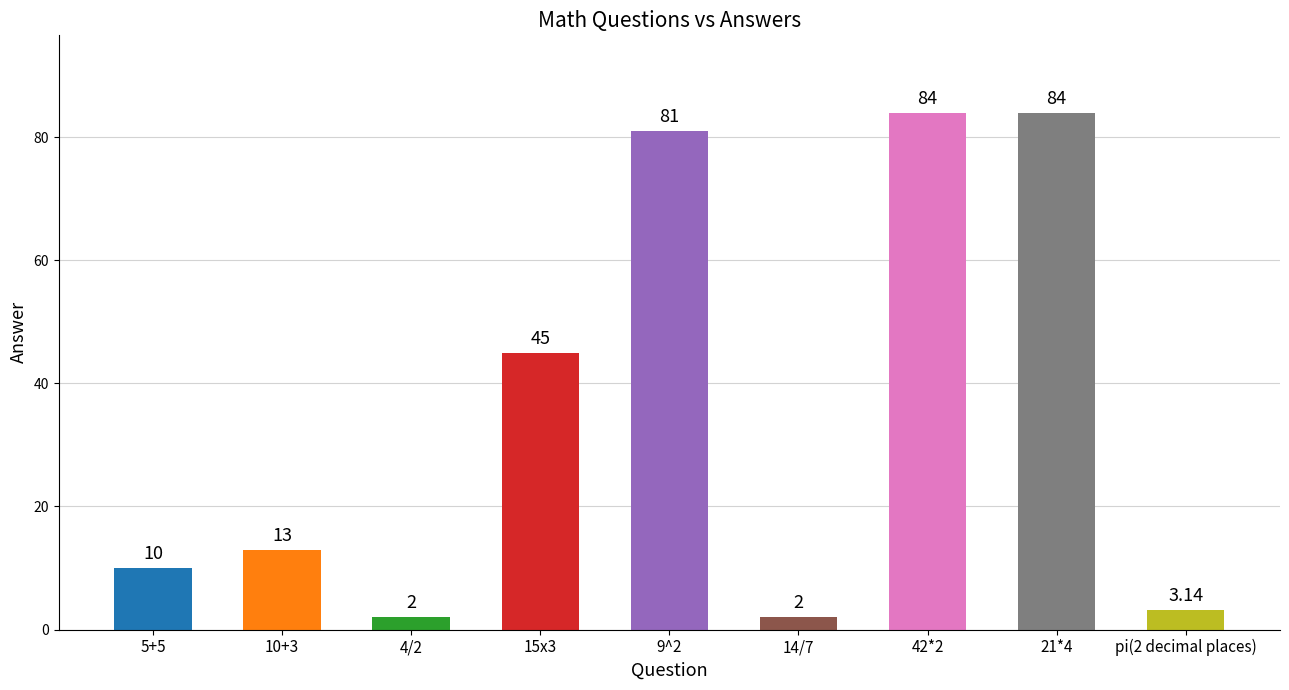

What is the minimum value shown in the chart?

2.0